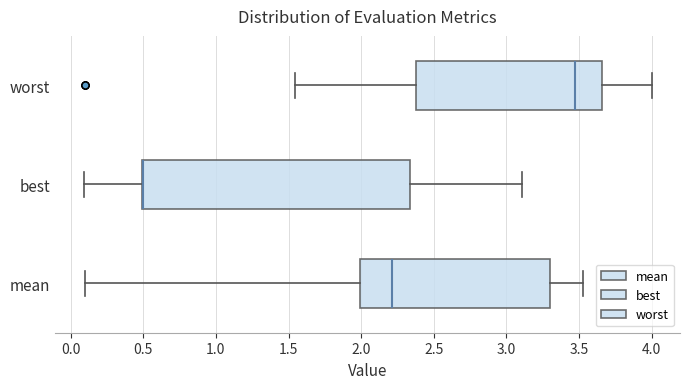

Reading bottom to top, read every box against the x-axis: the position of its median line, the range the box covers, and the ends of its whiskers. The values are not printed on the chart, so give them approximately, as read against the axis.

mean: median 2.20, box 2.00 to 3.30, whiskers 0.10 to 3.55
best: median 0.50 (drawn on the box's left edge), box 0.50 to 2.35, whiskers 0.10 to 3.10
worst: median 3.45, box 2.40 to 3.65, whiskers 1.55 to 4.00